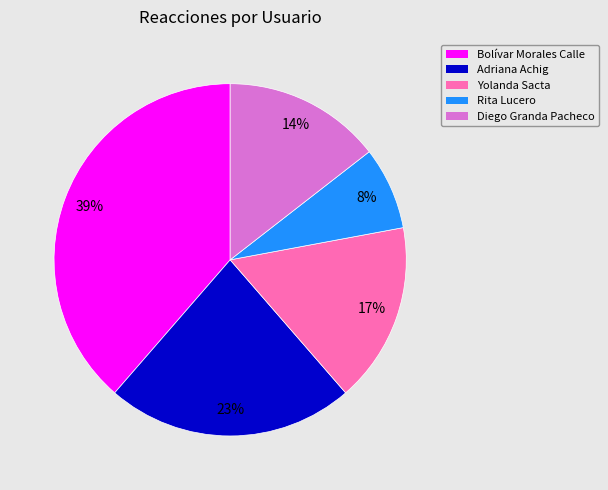

Which category has the smallest portion of the pie?

Rita Lucero